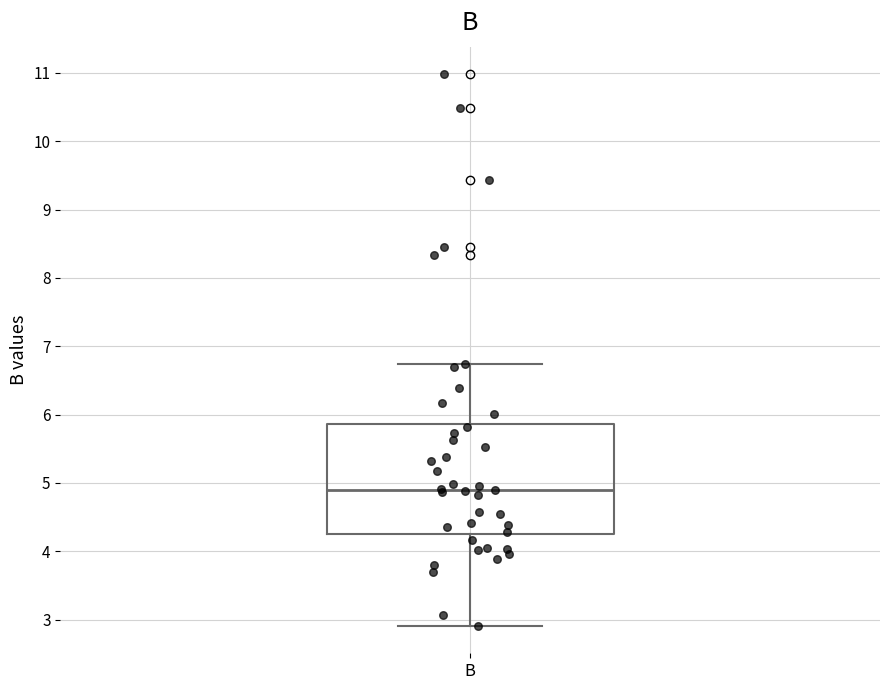

Where does the lower whisker of the box for B end on the y-axis? The values are not printed on the chart, so give them approximately, as read against the axis.

2.9